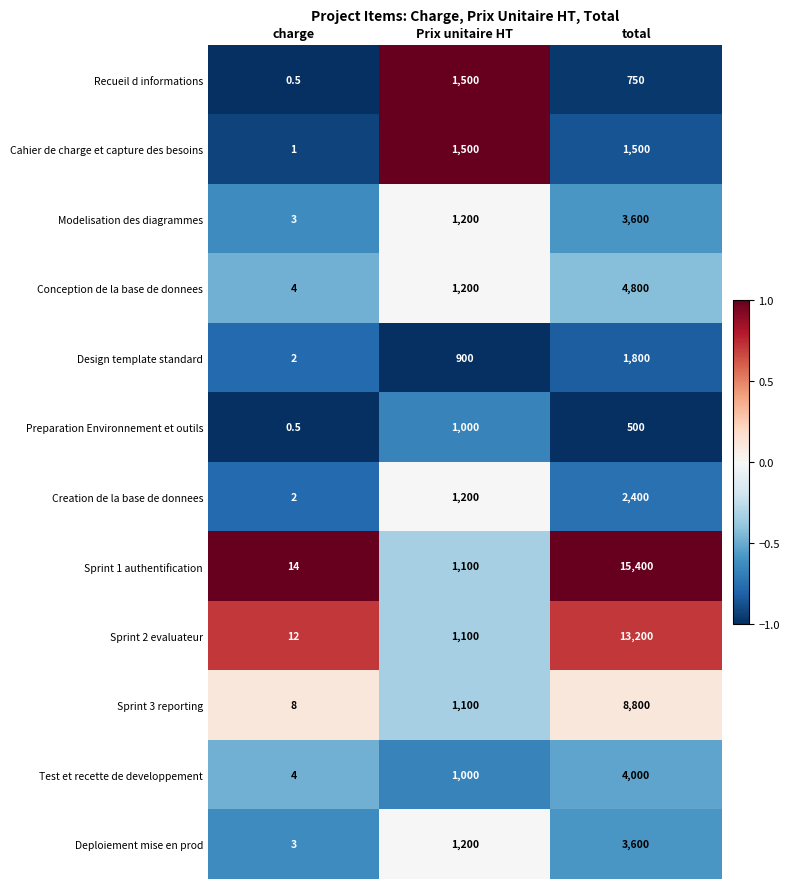

What is the sum of the Modelisation des diagrammes values at charge and total?

3603.0